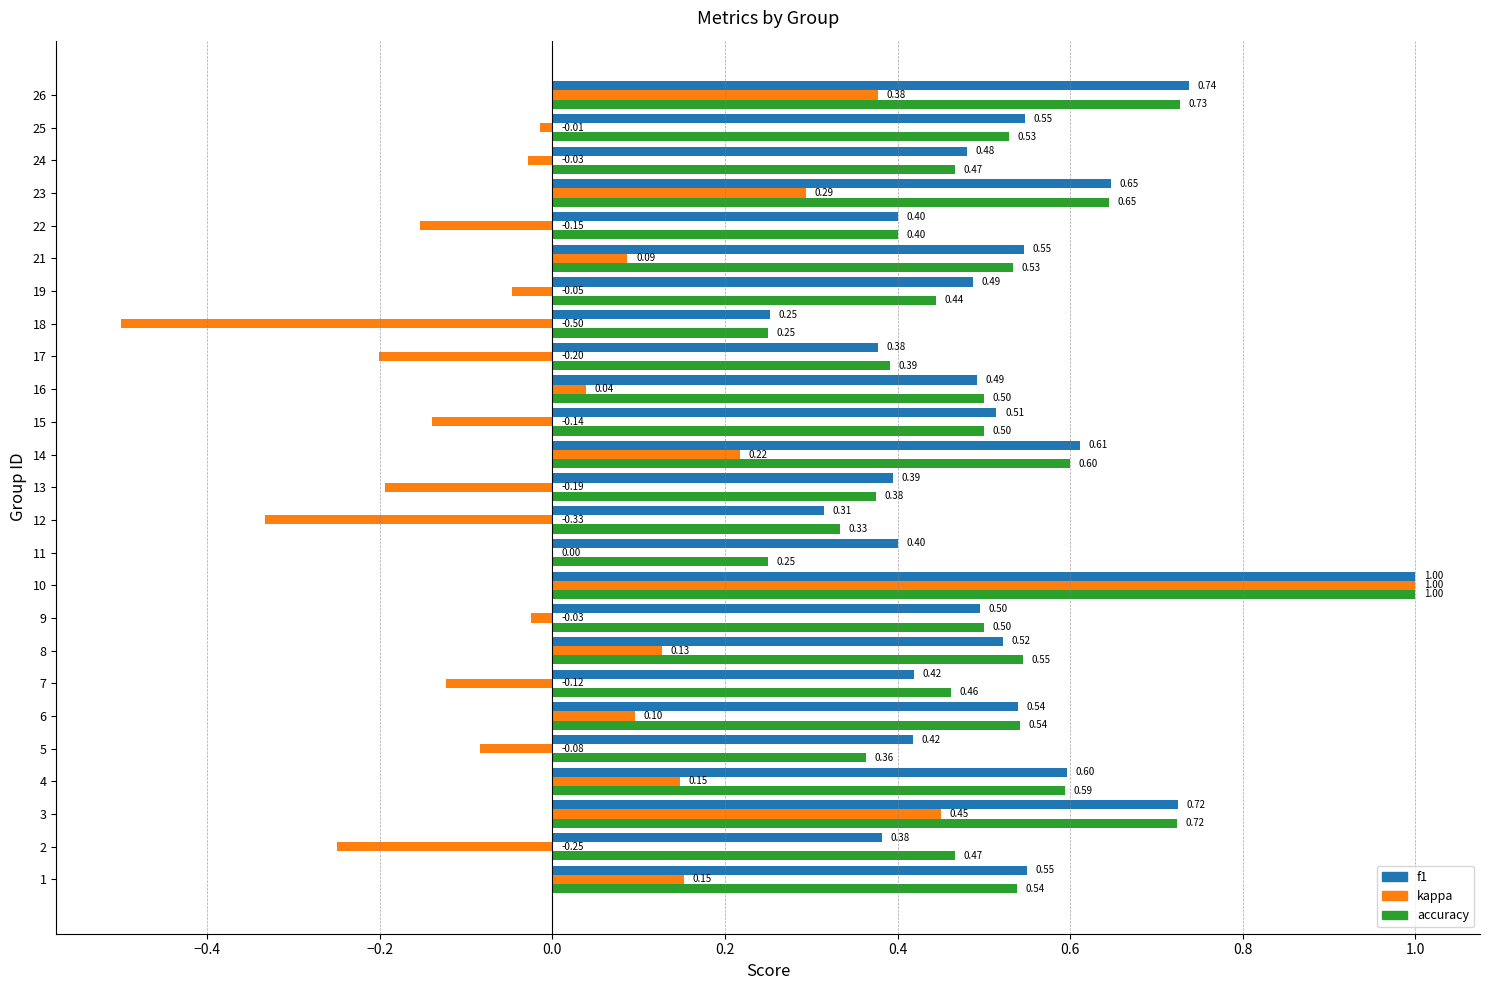

What is the maximum value for accuracy?

1.0